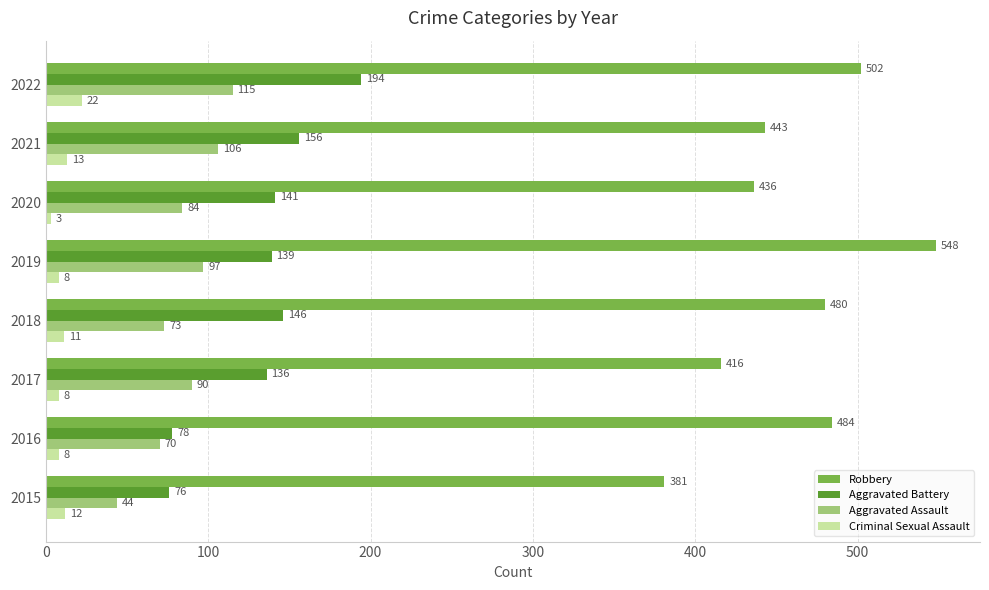

What is the sum of the Robbery values at 2017 and 2018?

896